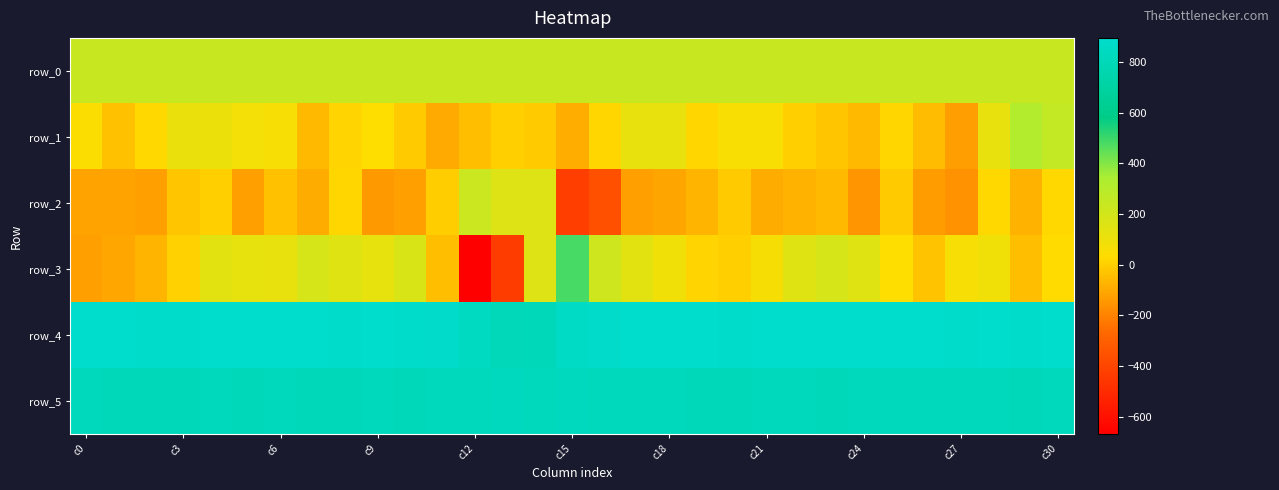

How many series are shown in this chart?

6